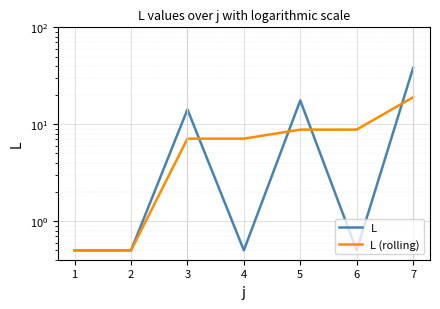

At which label does L (rolling) reach its peak?

7